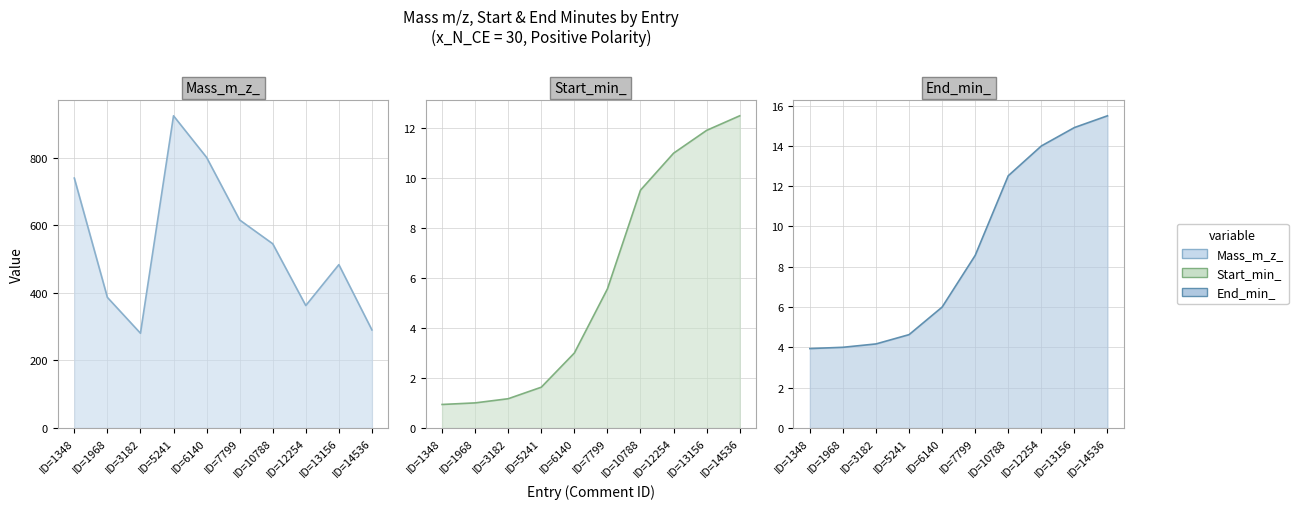

At which label does Mass_m_z_ reach its peak?

ID=5241